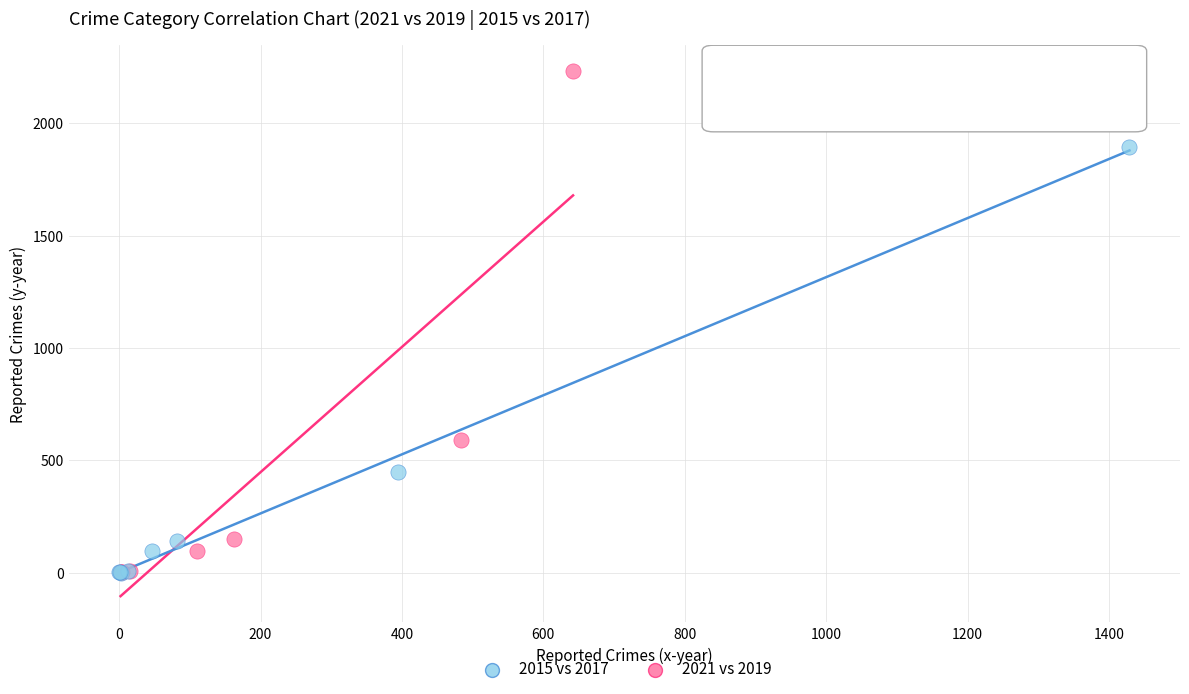

What are all the series names shown in the legend?

2015 vs 2017, 2021 vs 2019